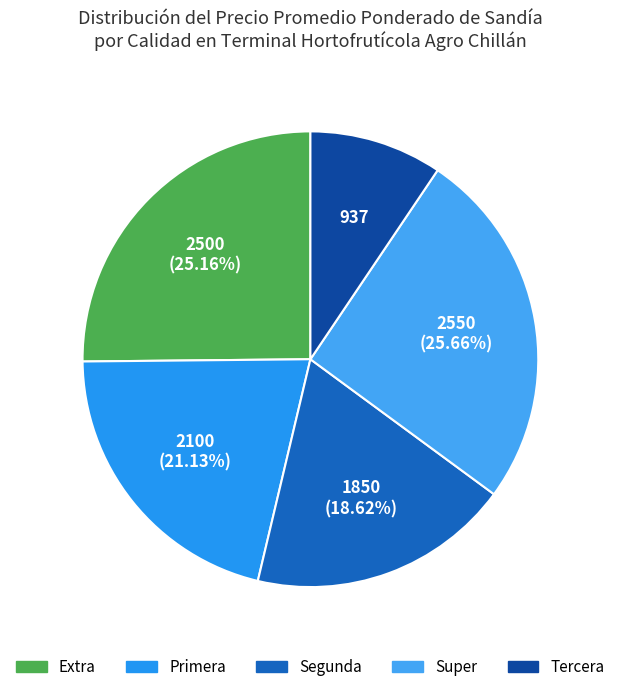

What is the largest slice in the pie chart?

Super